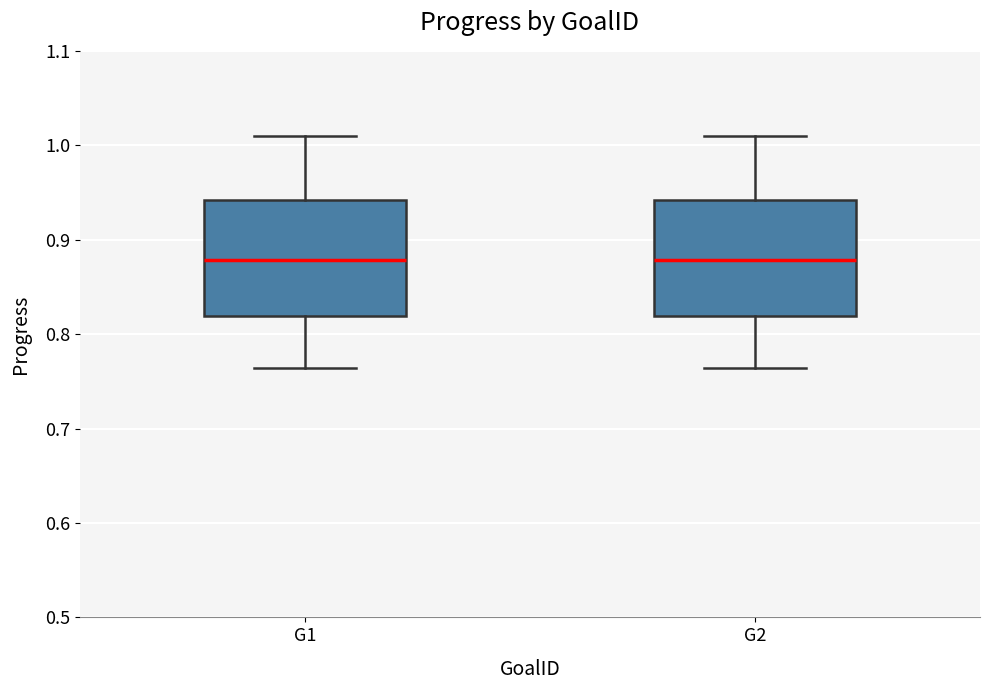

Reading left to right, read every box against the y-axis: the position of its median line, the range the box covers, and the ends of its whiskers. The values are not printed on the chart, so give them approximately, as read against the axis.

G1: median 0.88, box 0.82 to 0.94, whiskers 0.76 to 1.01
G2: median 0.88, box 0.82 to 0.94, whiskers 0.76 to 1.01